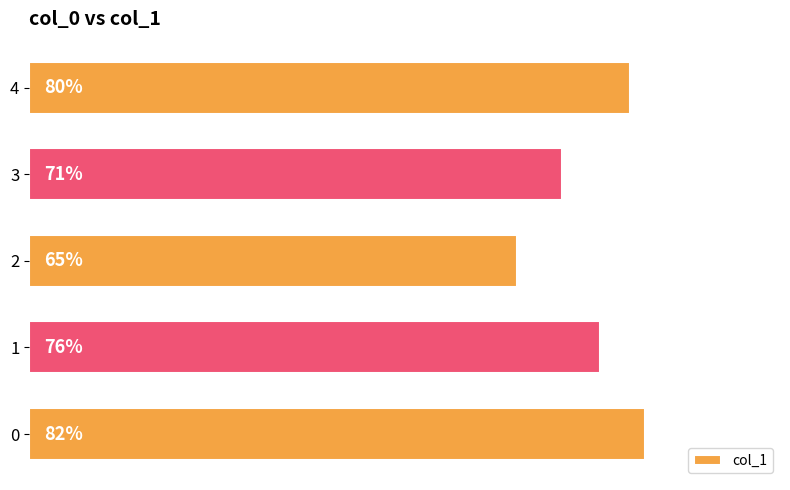

How many values are between 0 and 1?

5